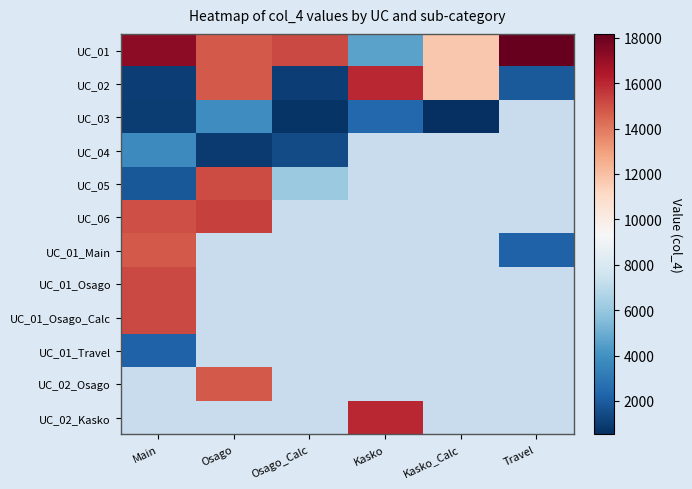

What is the spread (max minus min) of values at Osago?

14495.0